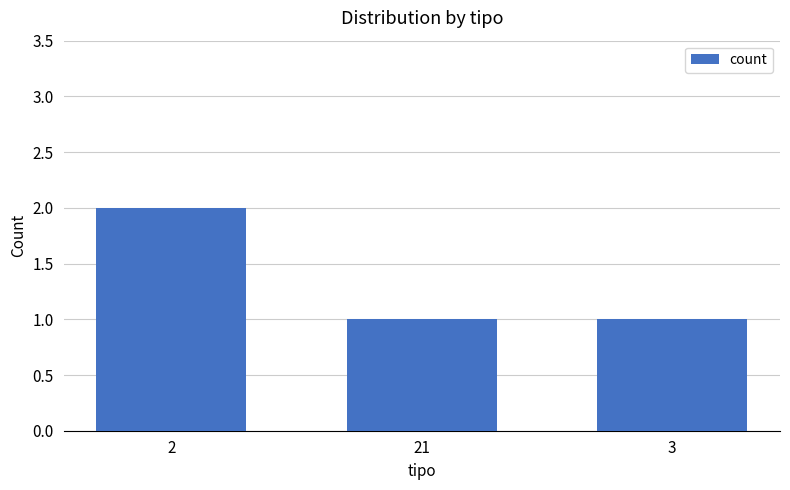

What is the difference between the maximum and minimum values?

1